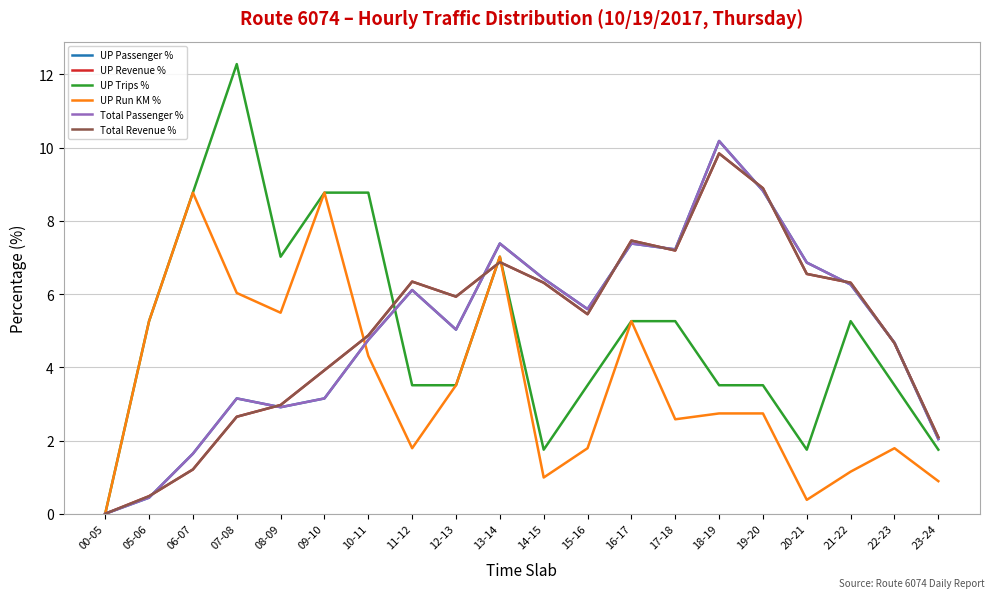

Reading left to right, extract all data points from this chart.

UP Passenger %: 0.0	0.4	1.6	3.1	2.9	3.1	4.8	6.1	5.0	7.4	6.4	5.6	7.4	7.2	10.2	8.8	6.9	6.3	4.7	2.0
UP Revenue %: 0.0	0.5	1.2	2.6	3.0	3.9	4.9	6.3	5.9	6.9	6.3	5.5	7.5	7.2	9.8	8.9	6.5	6.3	4.7	2.1
UP Trips %: 0.0	5.3	8.8	12.3	7.0	8.8	8.8	3.5	3.5	7.0	1.8	3.5	5.3	5.3	3.5	3.5	1.8	5.3	3.5	1.8
UP Run KM %: 0.0	5.3	8.8	6.0	5.5	8.8	4.3	1.8	3.5	7.0	1.0	1.8	5.3	2.6	2.7	2.7	0.4	1.1	1.8	0.9
Total Passenger %: 0.0	0.4	1.6	3.1	2.9	3.1	4.8	6.1	5.0	7.4	6.4	5.6	7.4	7.2	10.2	8.8	6.9	6.3	4.7	2.0
Total Revenue %: 0.0	0.5	1.2	2.6	3.0	3.9	4.9	6.3	5.9	6.9	6.3	5.5	7.5	7.2	9.8	8.9	6.5	6.3	4.7	2.1